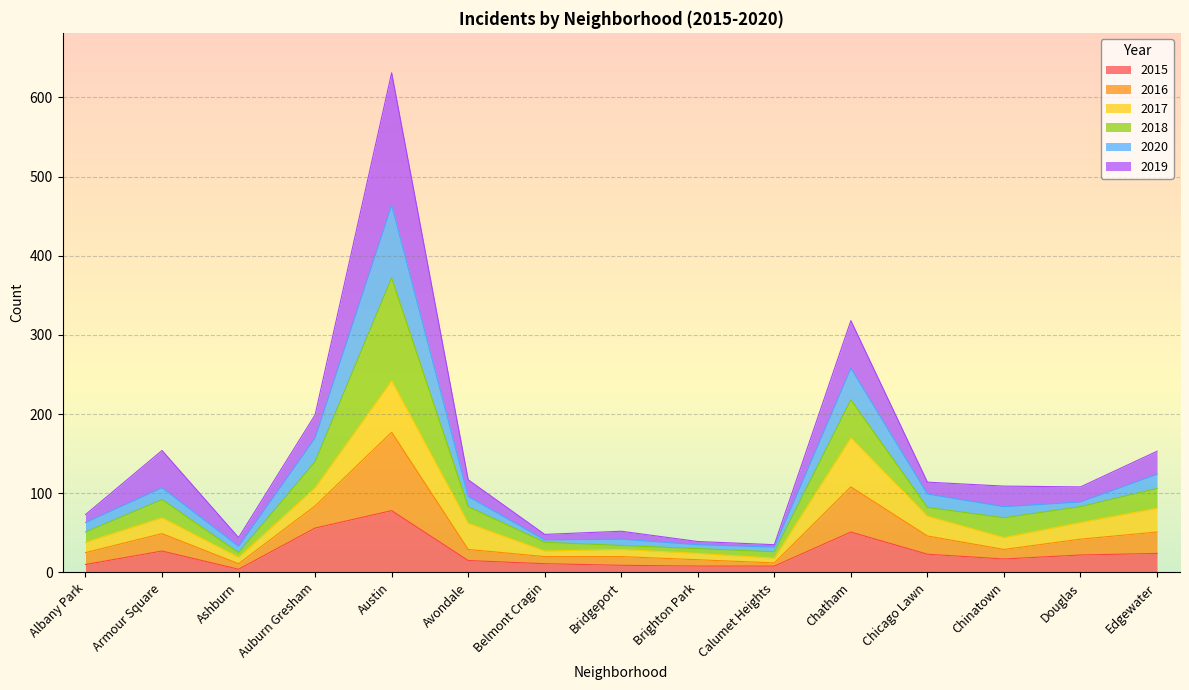

At which category does 2018 reach its first local peak?

Armour Square